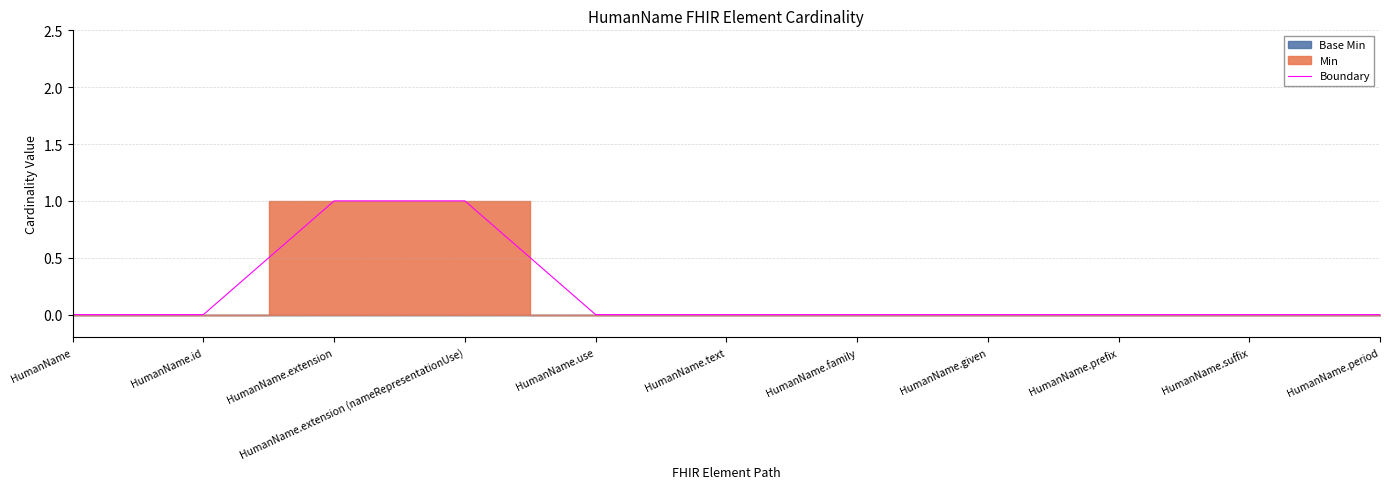

The chart shows a value of 0 at HumanName.use. True or false?

True